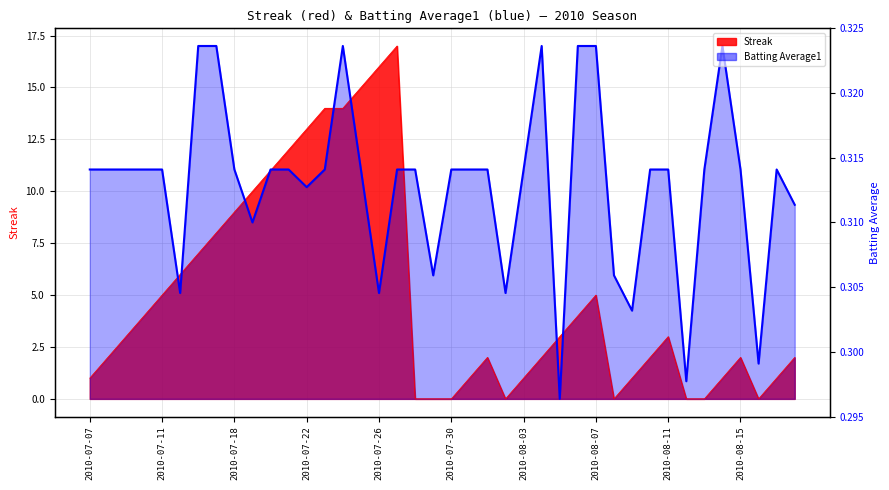

Rank the series by their average value, from lowest to highest.

Streak, Batting Average1